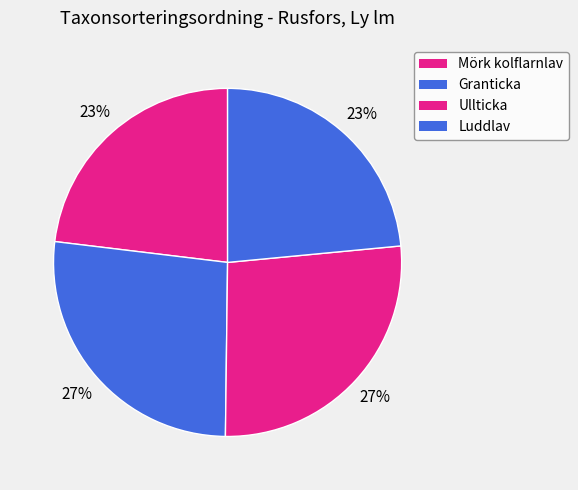

How many segments does this pie chart have?

4